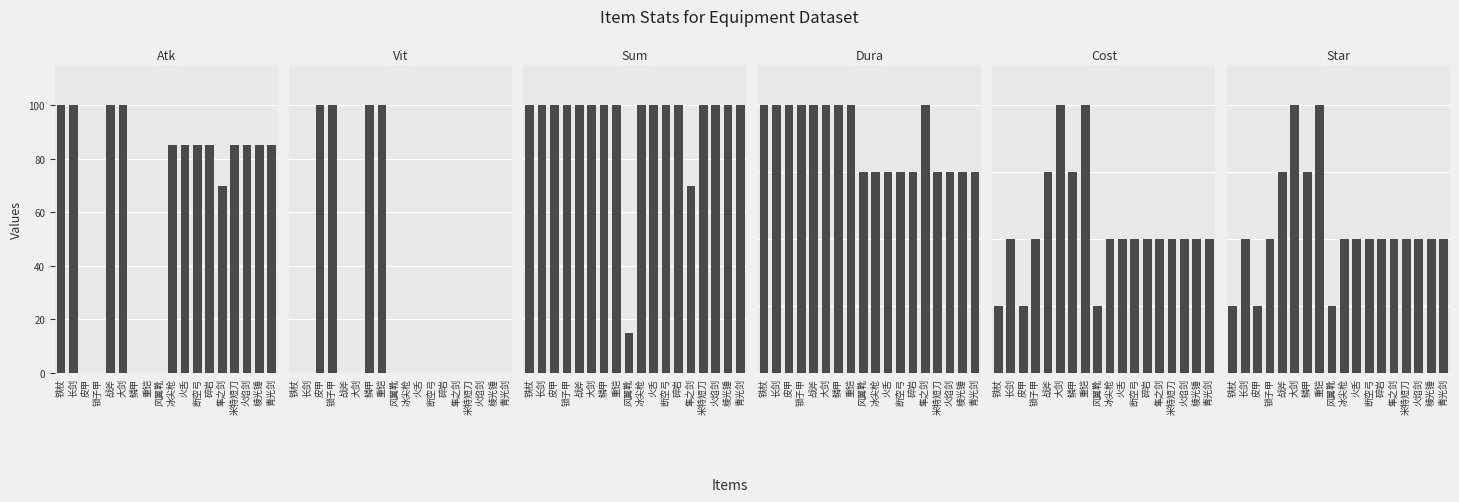

What is the difference between the second highest and second lowest values in the Vit series?

100